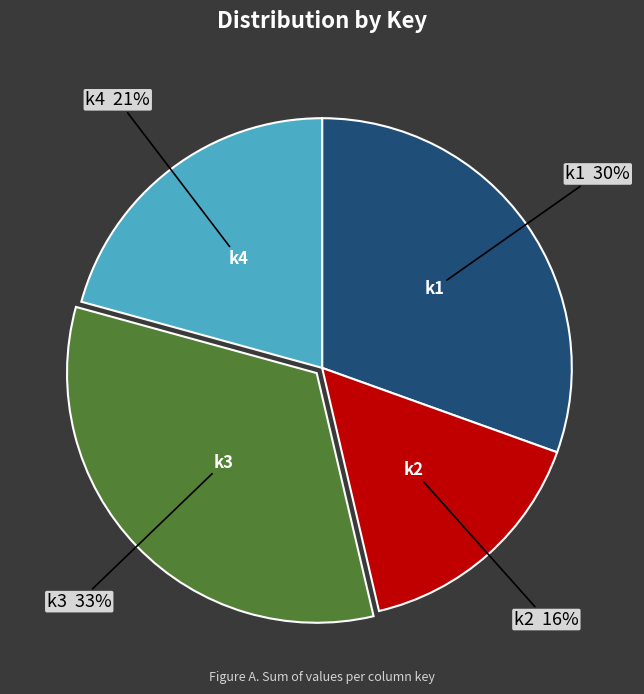

To the nearest percent, what is the average slice percentage?

25%